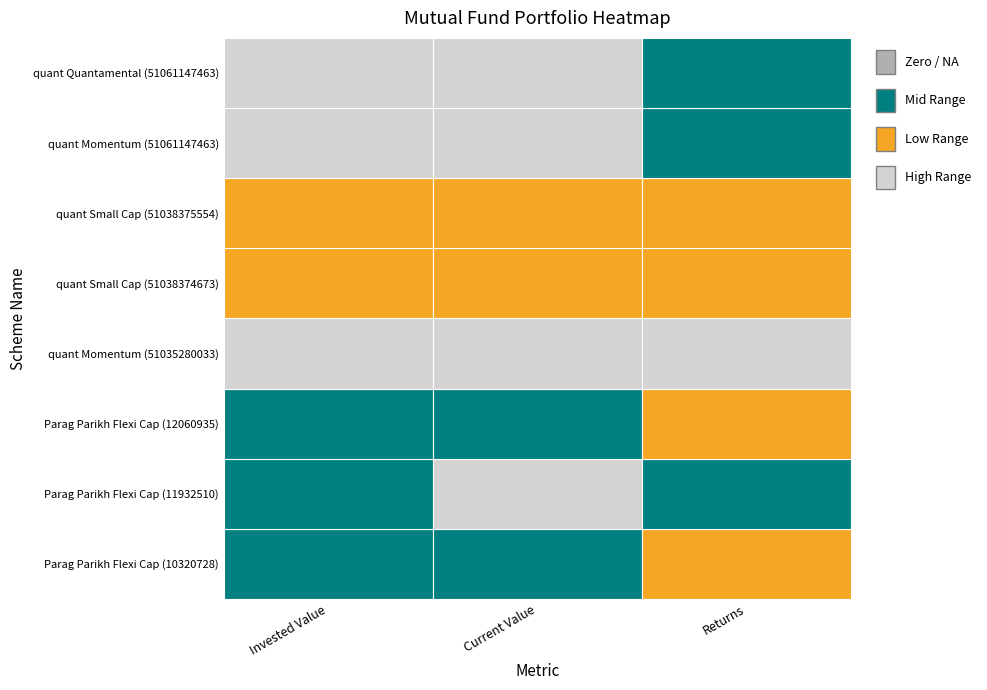

The Quant MF_EQUITY_Current Value series shows -904844.4 at 1. True or false?

False